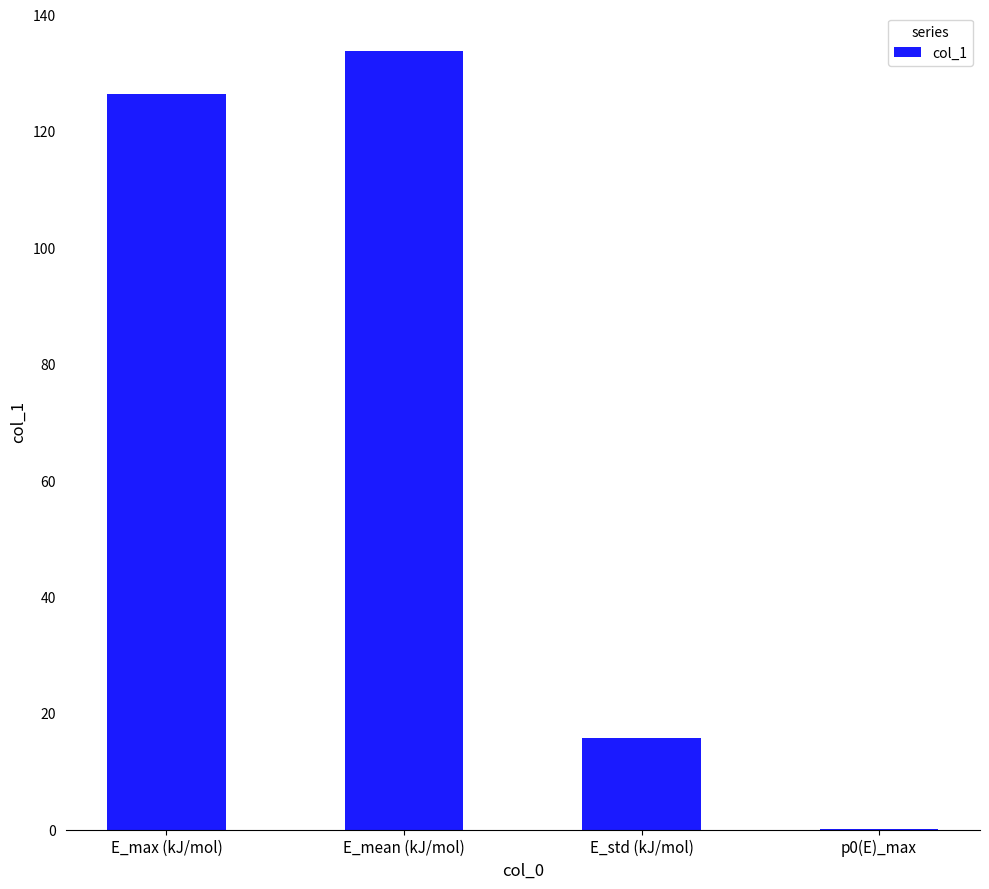

True or false: the data shows 9.4 at E_std (kJ/mol).

False